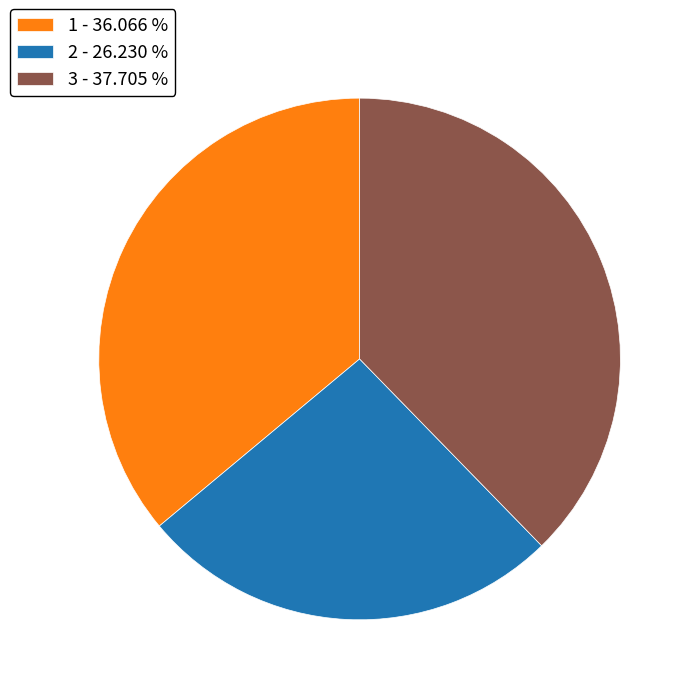

Is 3 - 37.705 % the majority of the pie?

No